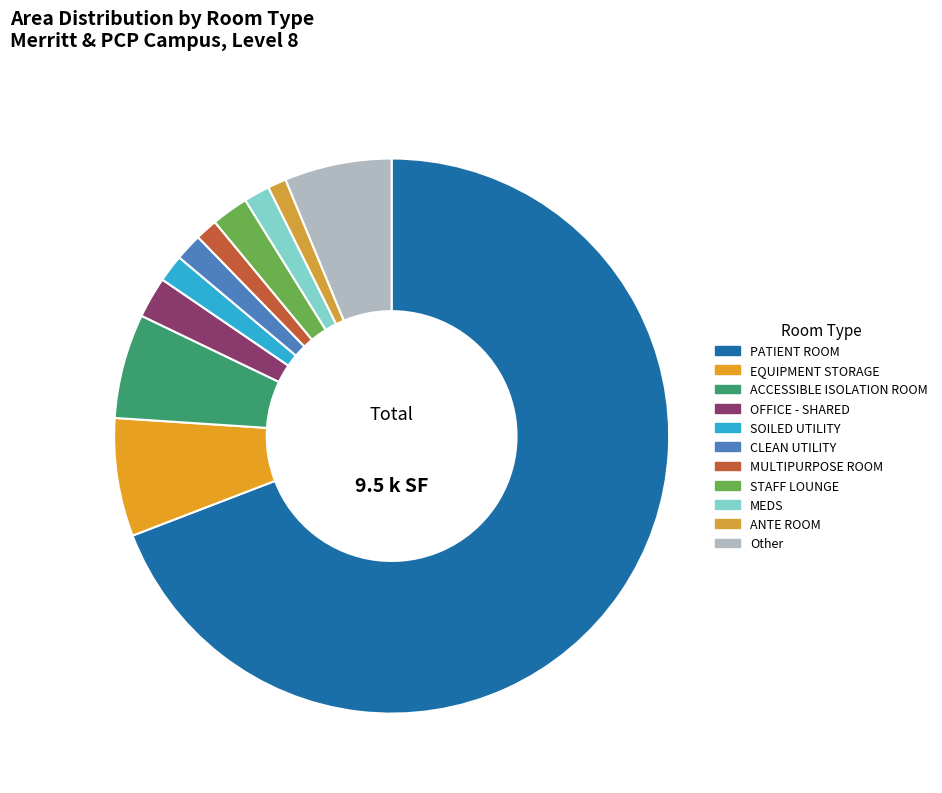

What is the change in value from MULTIPURPOSE ROOM to ANTE ROOM?

-20.8